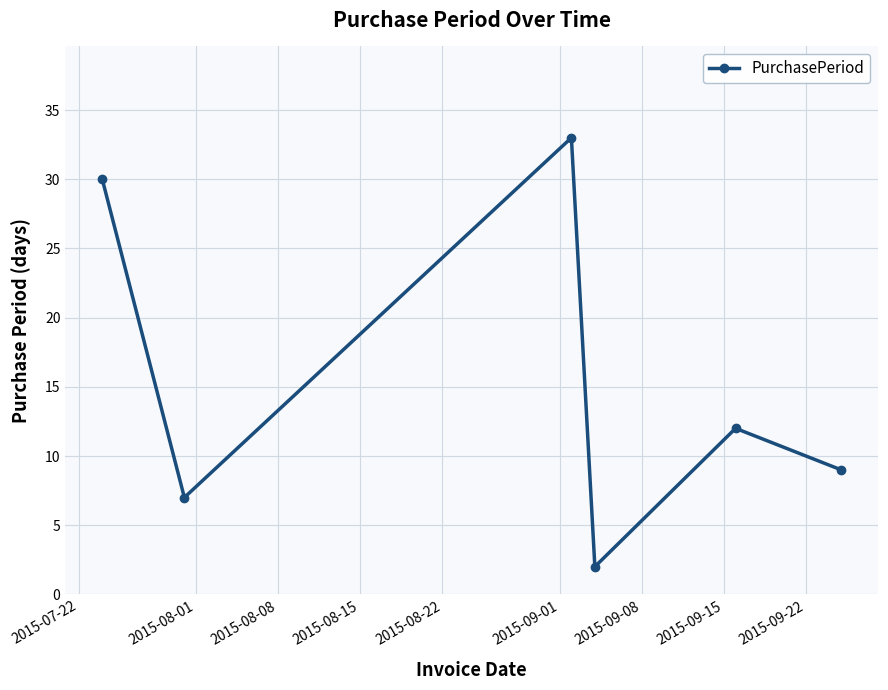

What is the sum of all values?

93